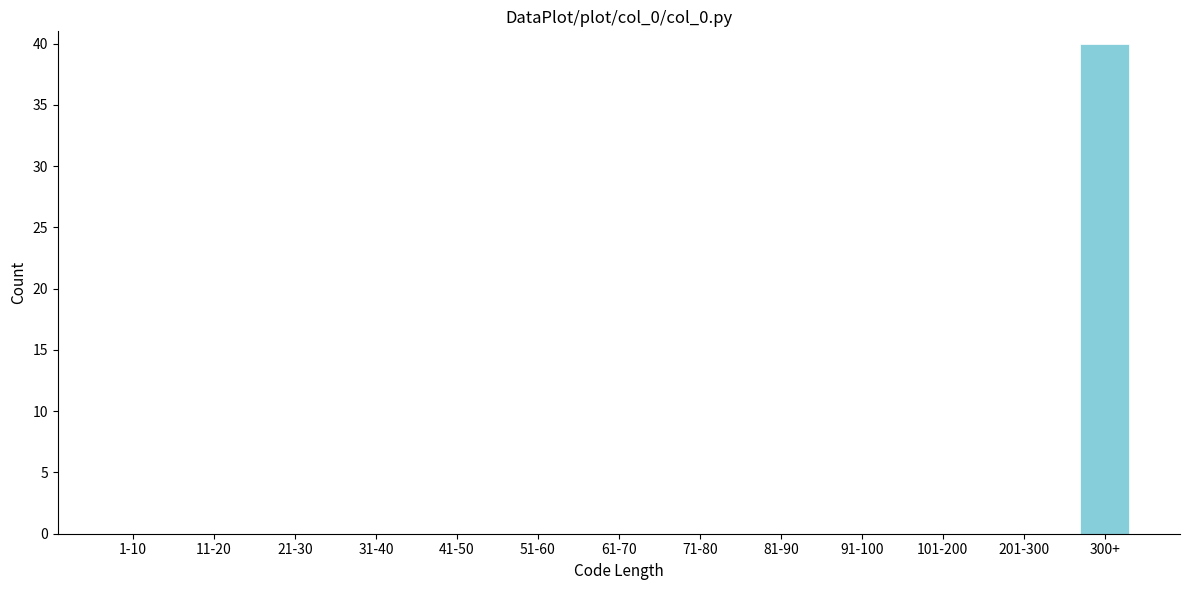

Reading left to right, list all the values displayed in this chart.

1-10=0	11-20=0	21-30=0	31-40=0	41-50=0	51-60=0	61-70=0	71-80=0	81-90=0	91-100=0	101-200=0	201-300=0	300+=40